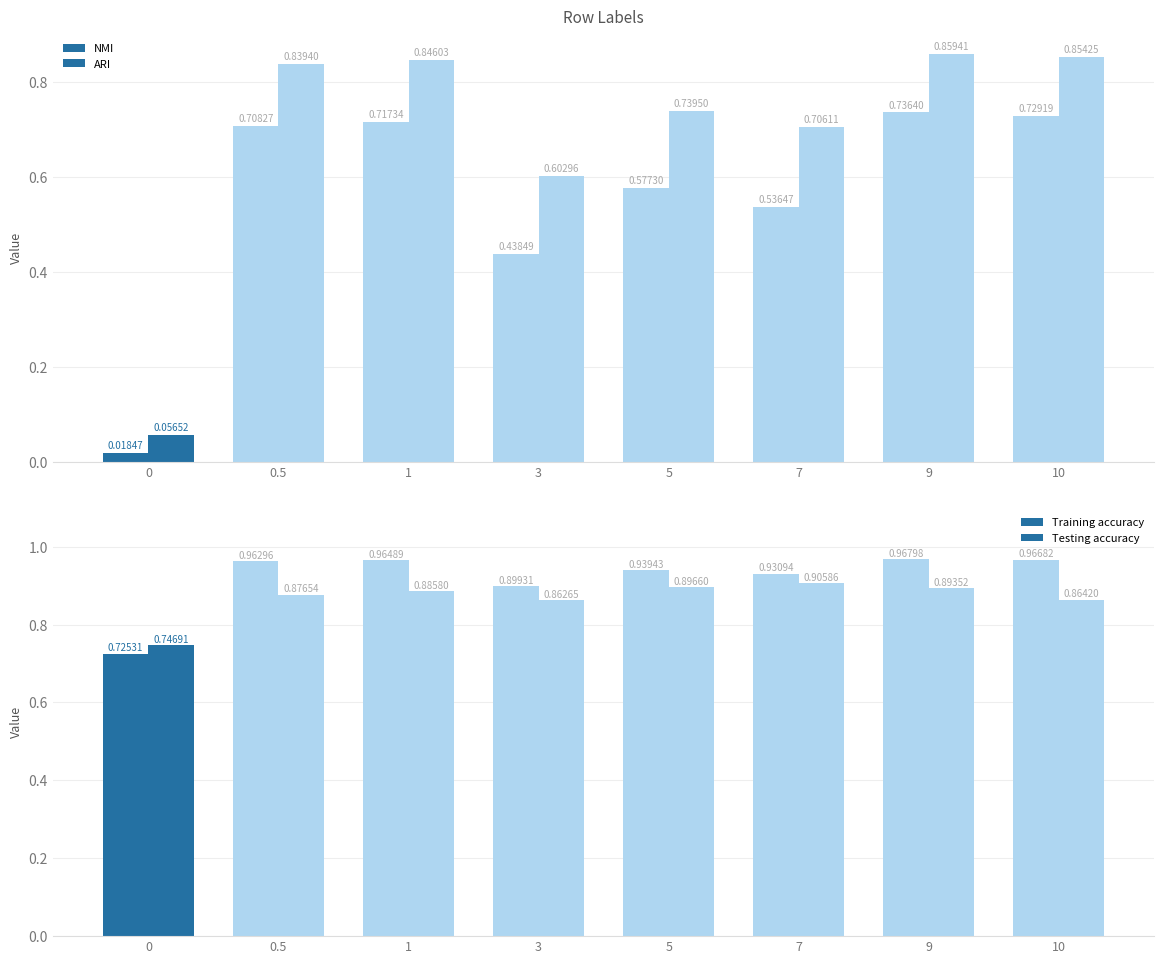

Reading right to left, transcribe all the data shown in this chart.

NMI: 0.7	0.7	0.5	0.6	0.4	0.7	0.7	0.0
ARI: 0.9	0.9	0.7	0.7	0.6	0.8	0.8	0.1
Training accuracy: 1.0	1.0	0.9	0.9	0.9	1.0	1.0	0.7
Testing accuracy: 0.9	0.9	0.9	0.9	0.9	0.9	0.9	0.7